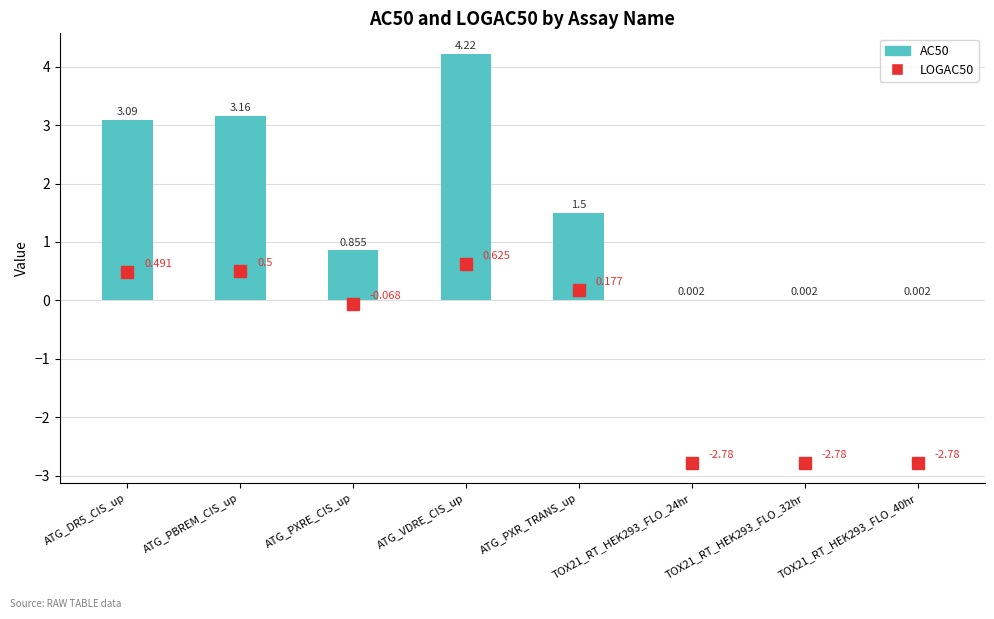

Which label corresponds to the largest value in the chart?

ATG_VDRE_CIS_up